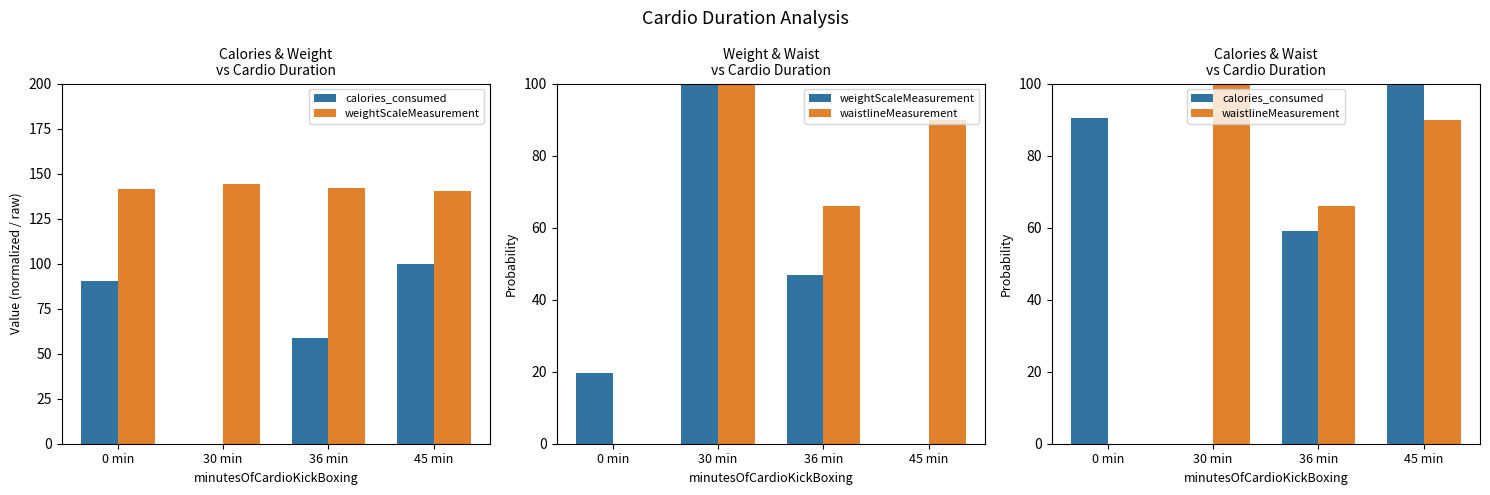

At which label is weightScaleMeasurement closest to 50?

36 min